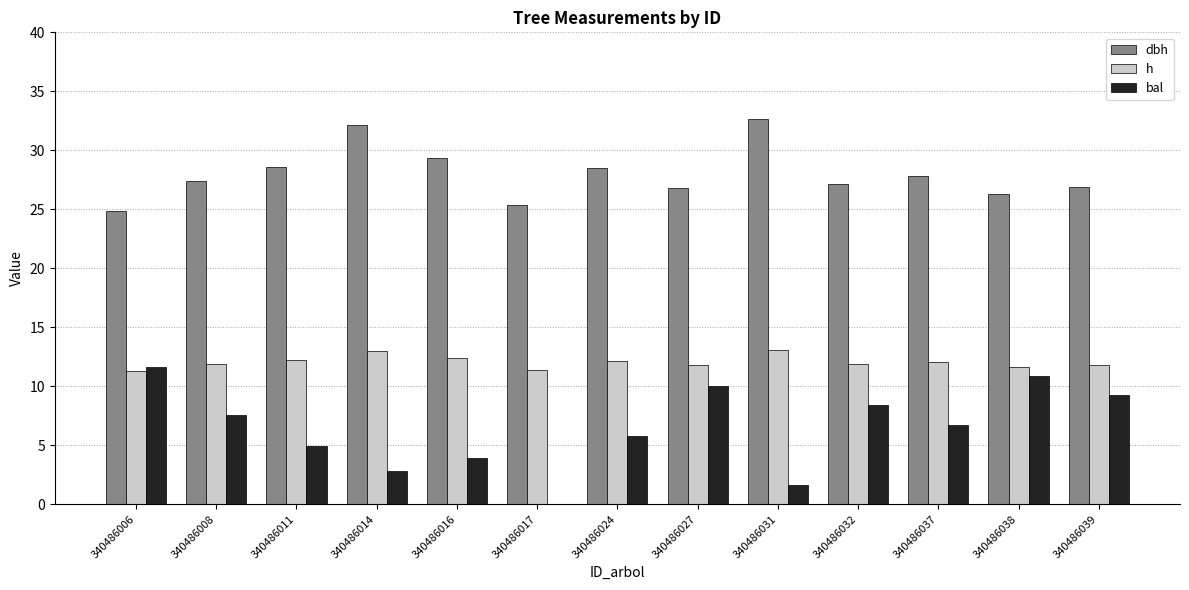

The dbh series shows 24.8 at 340486006. True or false?

True